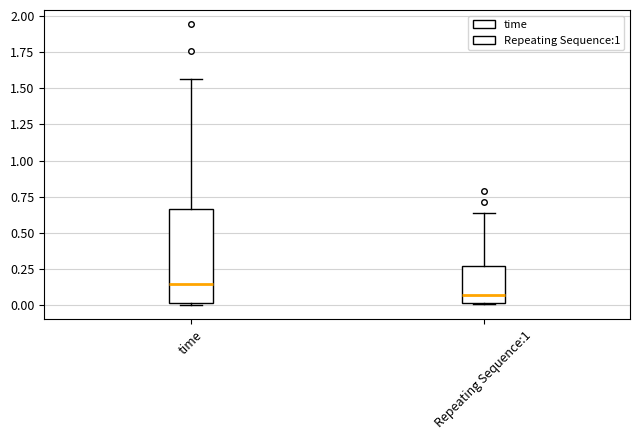

Reading left to right, read every box against the y-axis: the position of its median line, the range the box covers, and the ends of its whiskers. The values are not printed on the chart, so give them approximately, as read against the axis.

time: median 0.15, box 0.00 to 0.65, whiskers 0.00 to 1.55
Repeating Sequence:1: median 0.05, box 0.00 to 0.25, whiskers 0.00 to 0.65